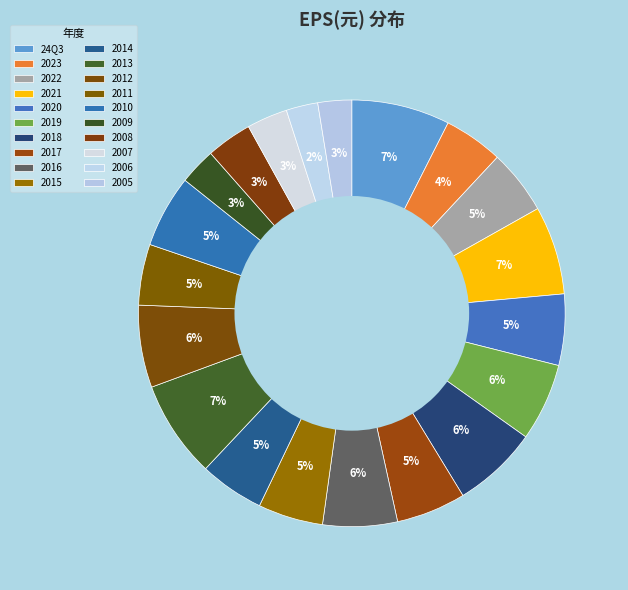

What percentage do 2013 and 2018 together represent?

13.8%